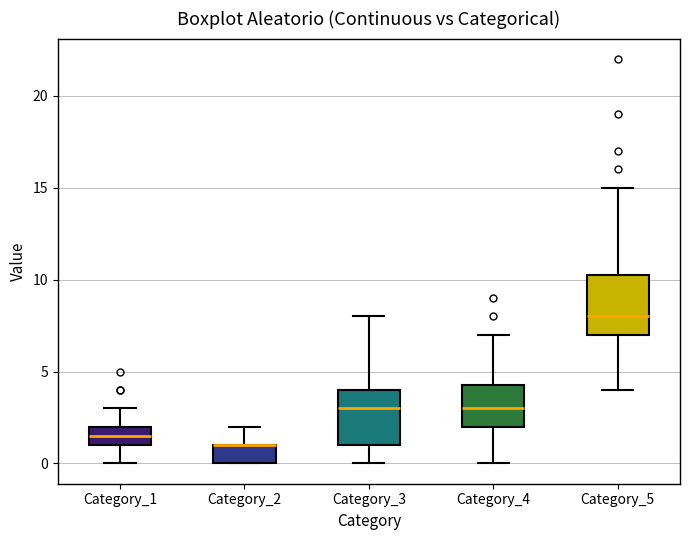

Where does the upper whisker of the box for Category_5 end on the y-axis? The values are not printed on the chart, so give them approximately, as read against the axis.

15.0